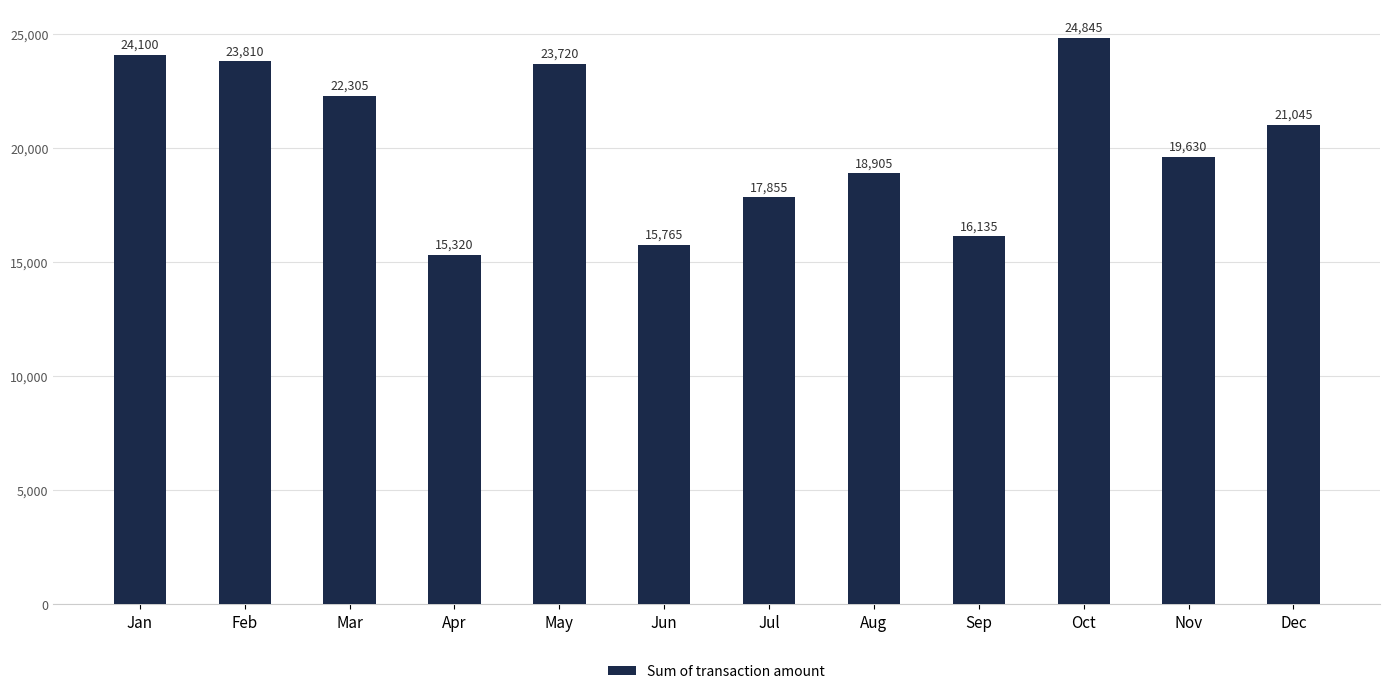

Rank the categories by value from lowest to highest.

Apr, Jun, Sep, Jul, Aug, Nov, Dec, Mar, May, Feb, Jan, Oct